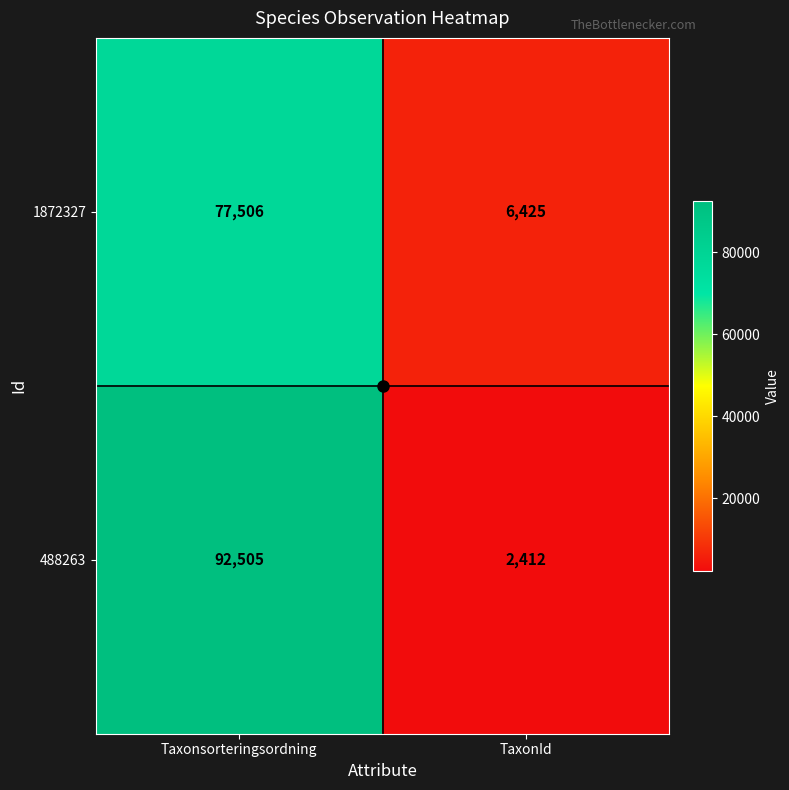

Which label corresponds to the smallest value in the chart?

TaxonId